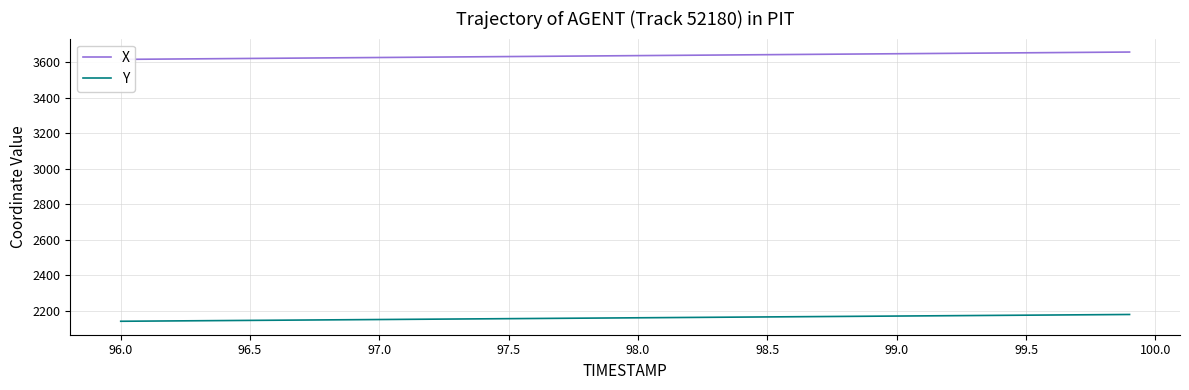

The value of Y at 96.5 is 3144.2. True or false?

False